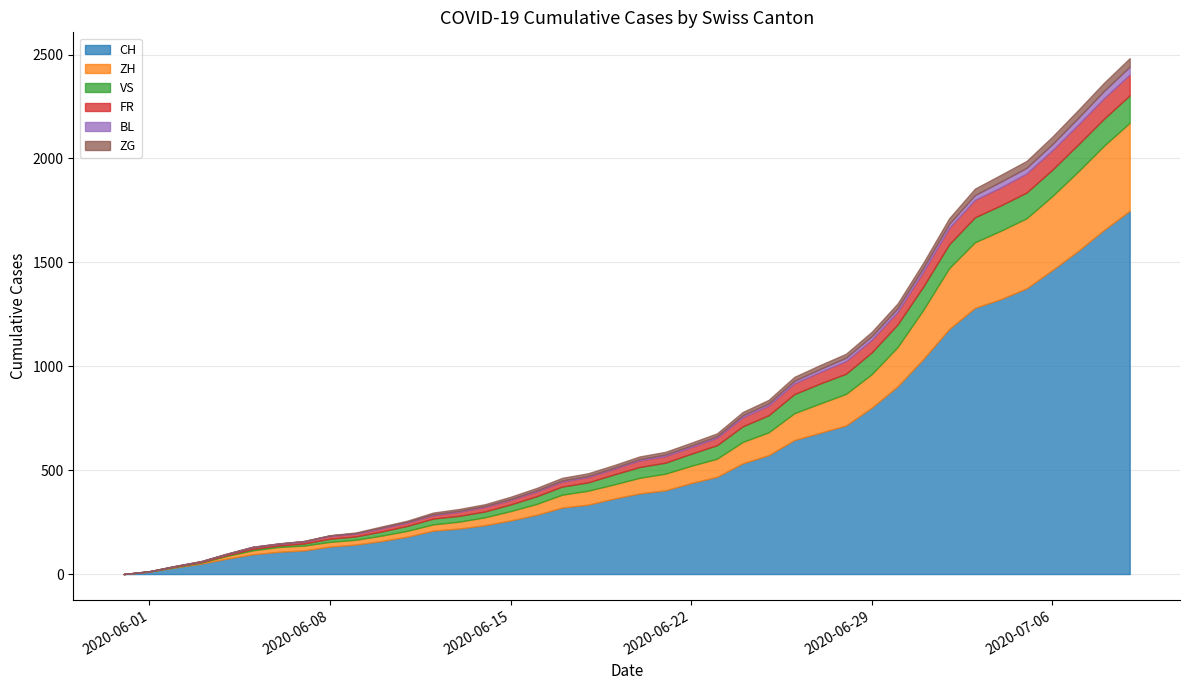

How many data points in CH are less than 388?

20